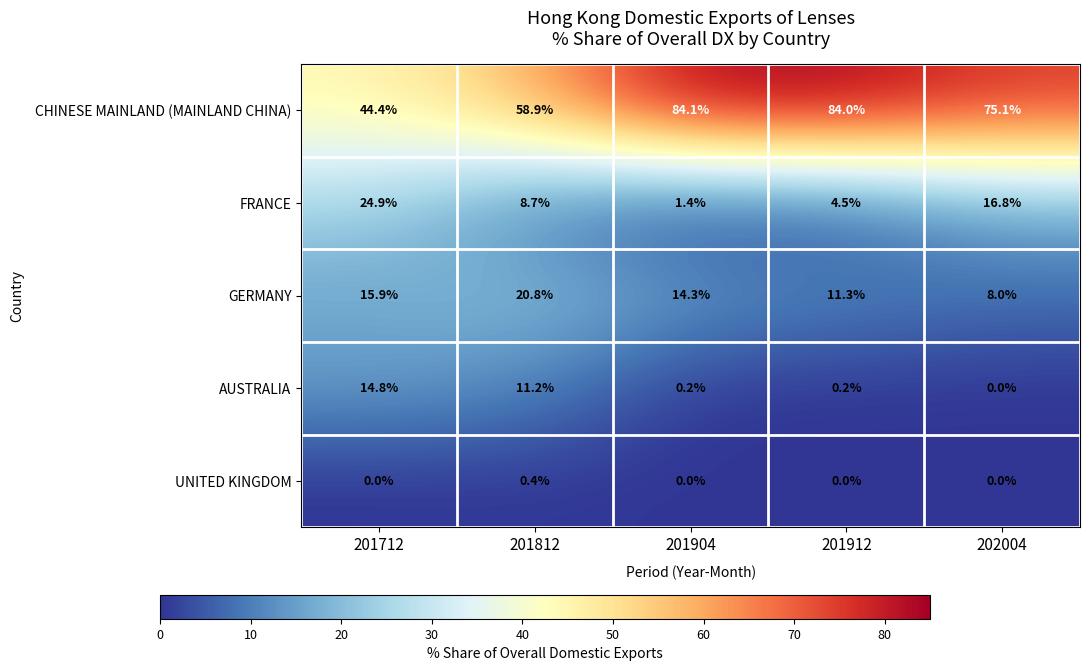

How many series are shown in this chart?

5